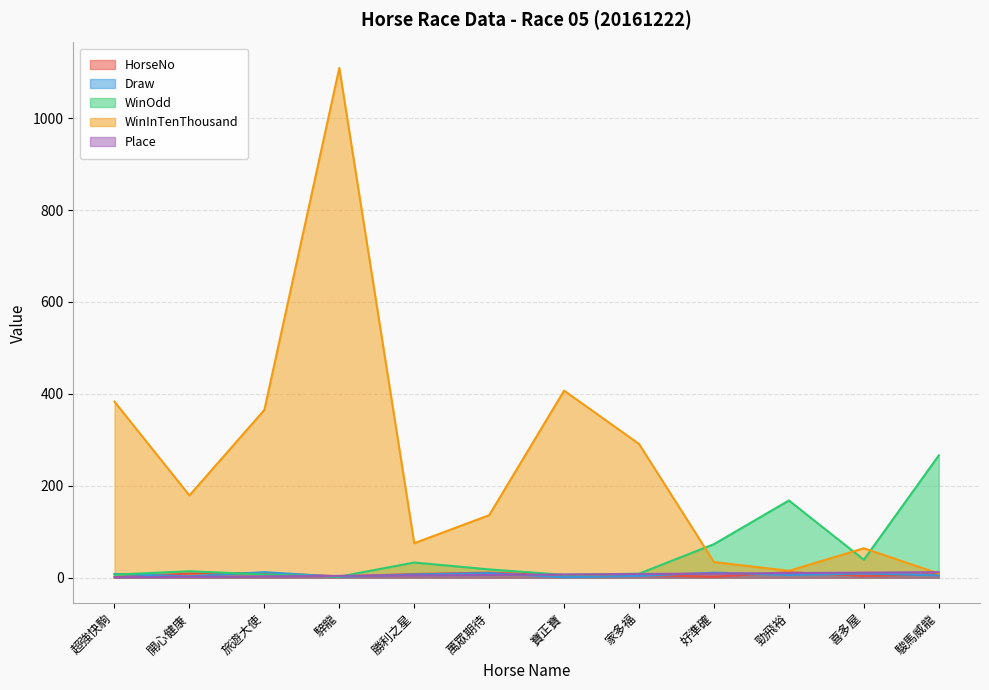

In WinOdd, how many points are lower than both neighbors (excluding endpoints)?

3